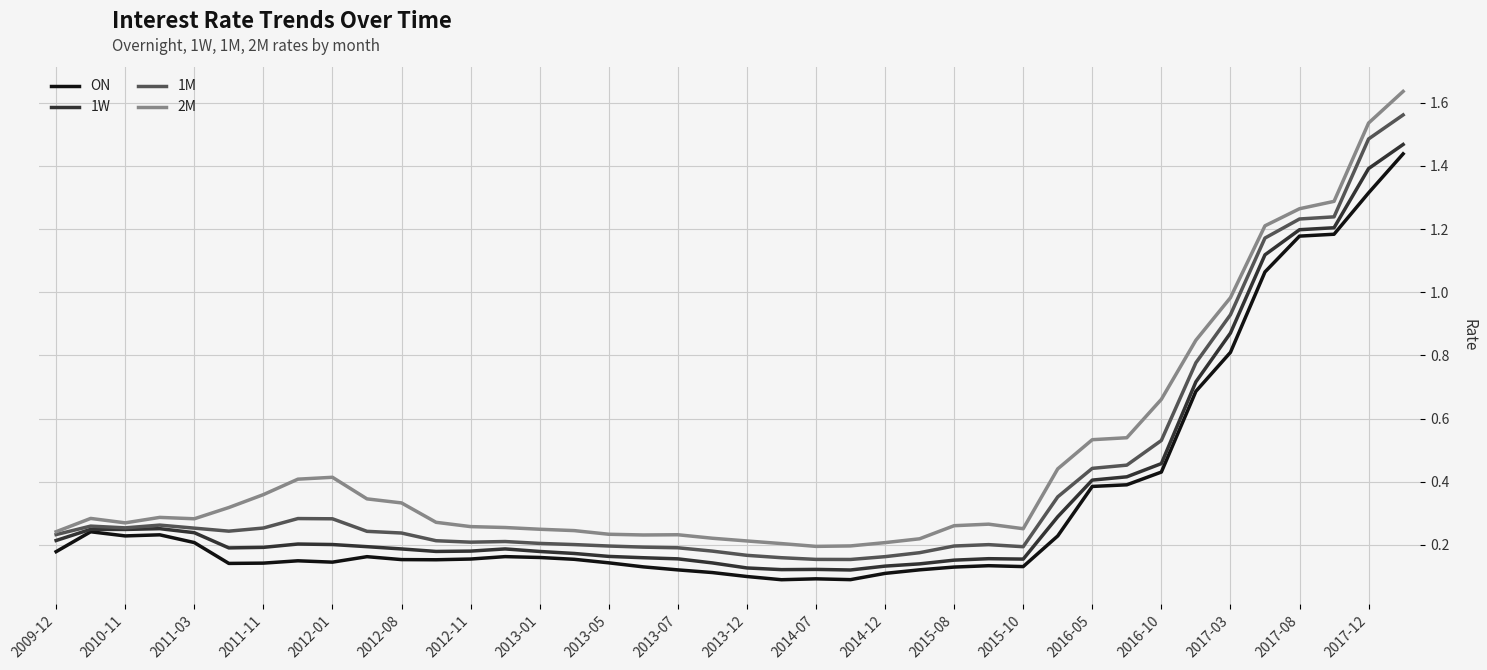

List the series in order of their overall mean, highest first.

2M, 1M, 1W, ON